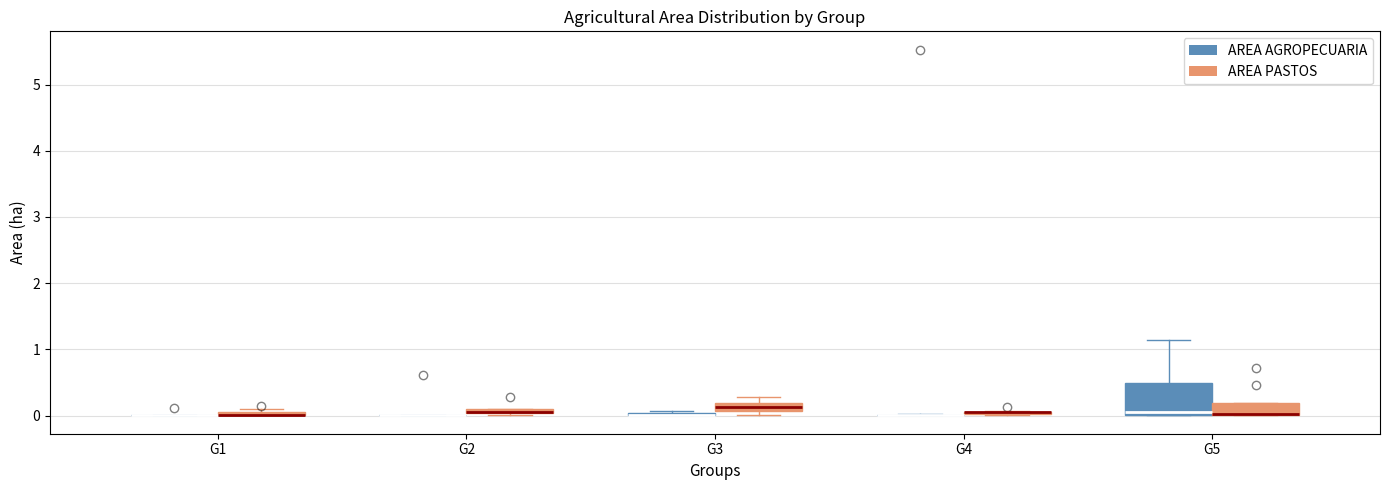

Comparing the boxes themselves (not the whiskers), which one is the tallest?

G5 (AREA AGROPECUARIA)